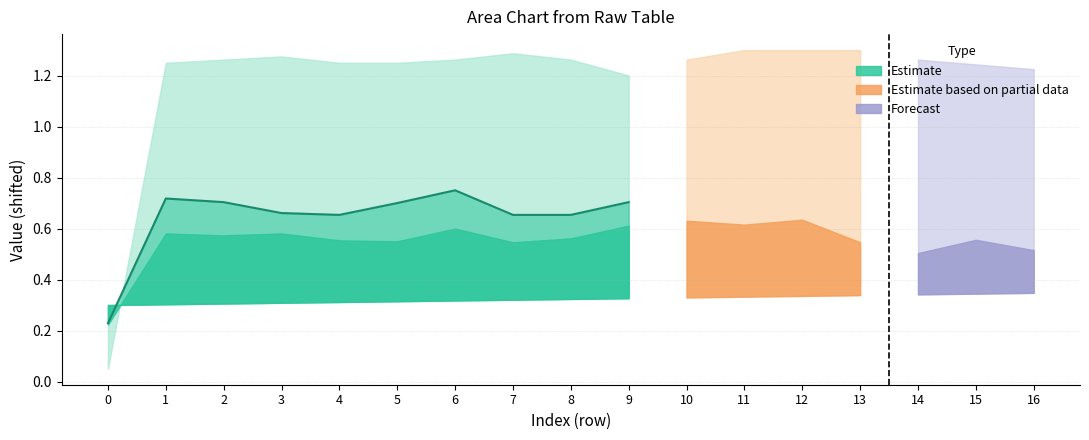

What is the minimum value shown in the chart?

0.2